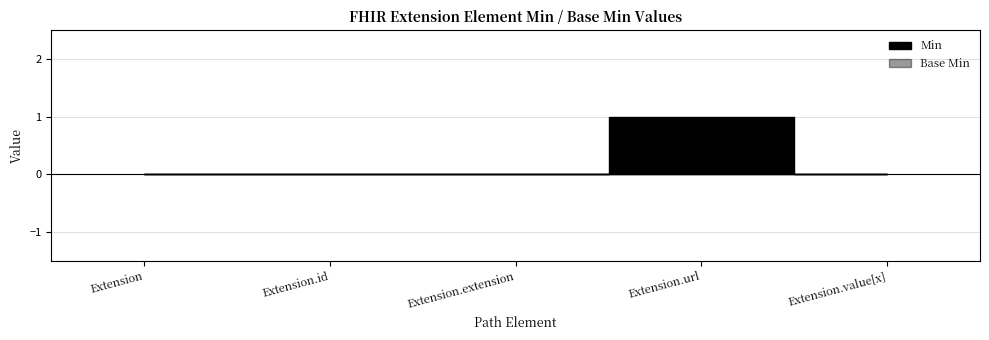

What is the highest value of the Min series?

1